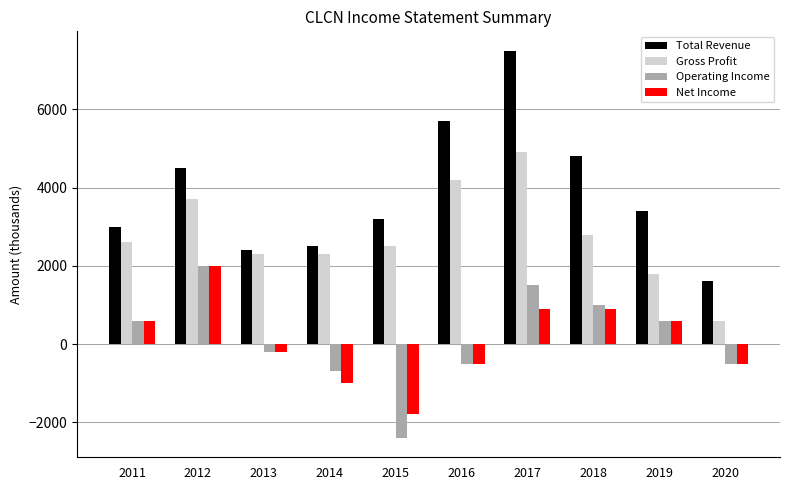

Rank the series at 2015 from lowest to highest value.

Operating Income, Net Income, Gross Profit, Total Revenue